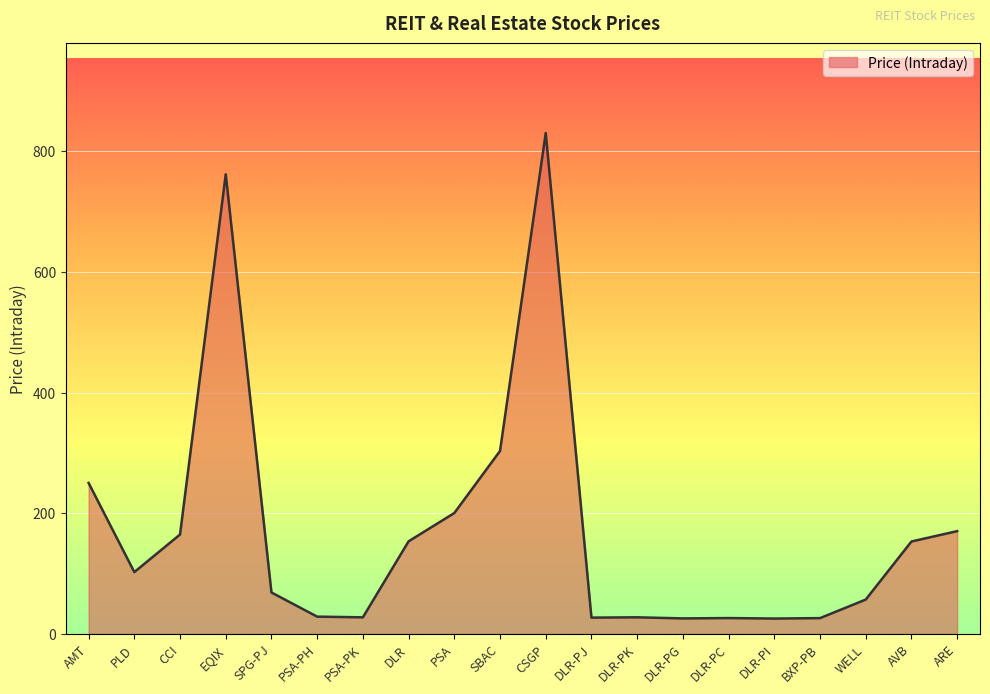

Where is the first local maximum?

EQIX